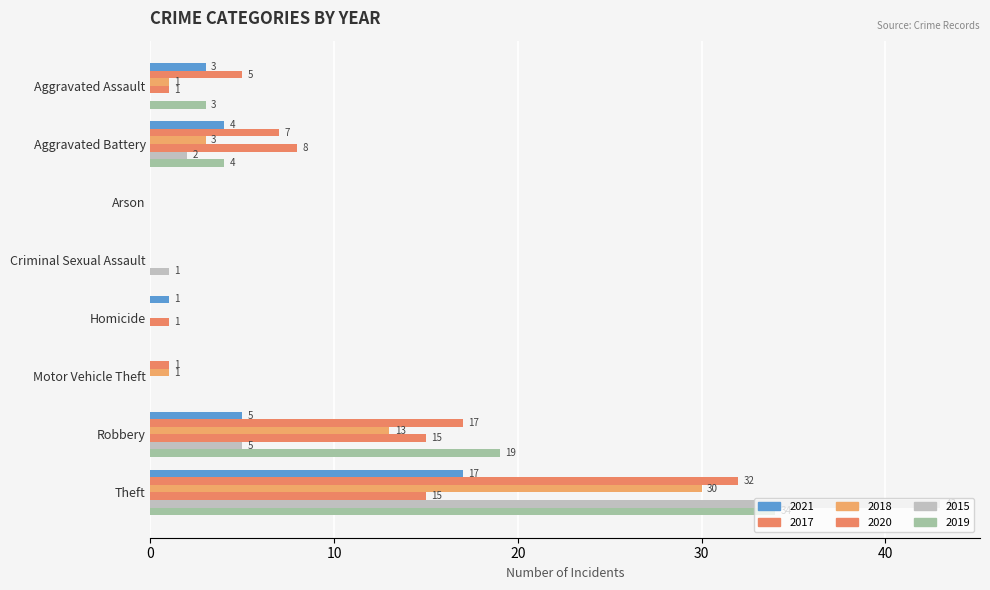

How many data points does each series have?

8